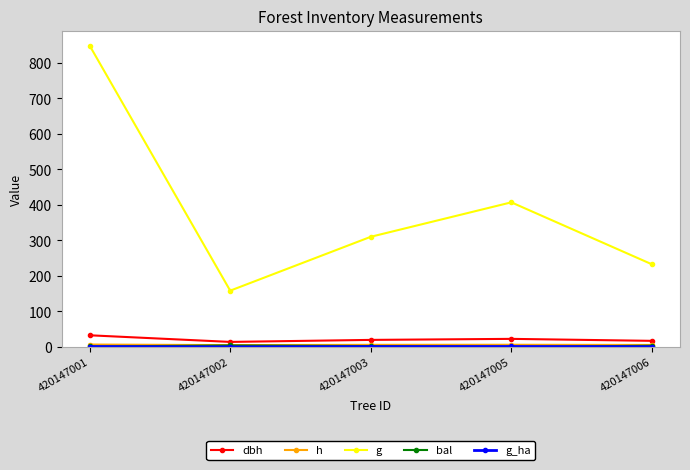

What value does the h series have at 420147001?

6.8